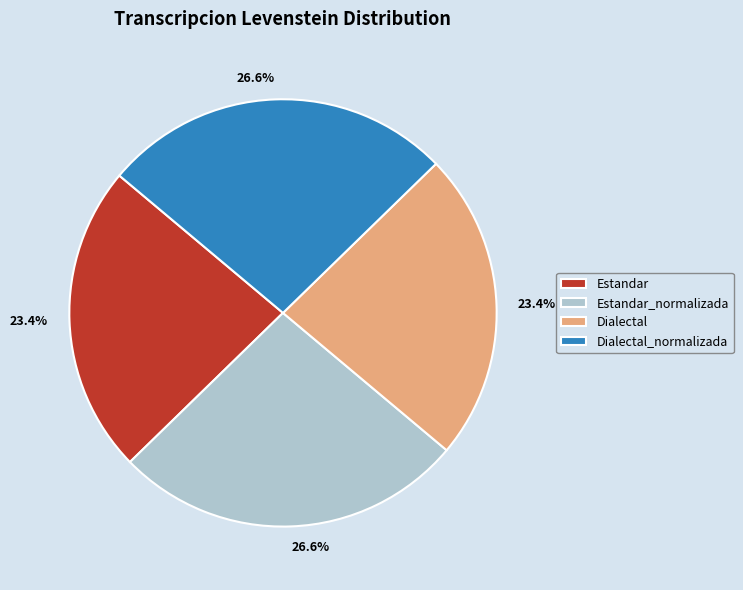

Is there a majority slice in this chart?

No